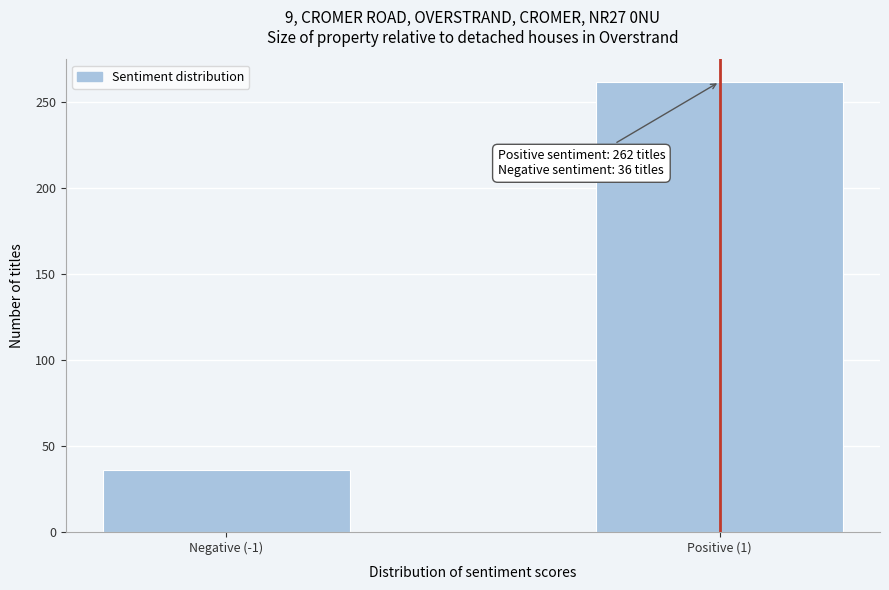

Reading left to right, extract all data points from this chart.

36	262